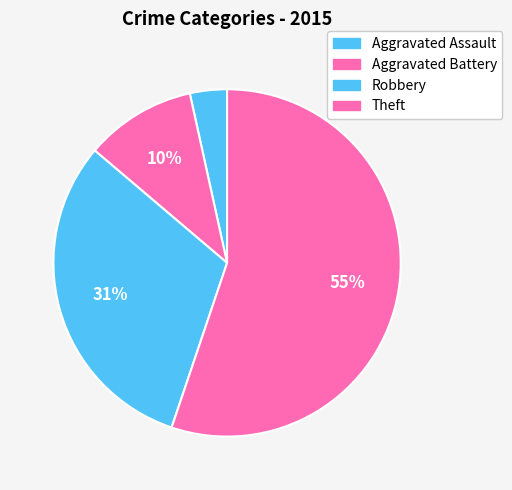

How many segments does this pie chart have?

4